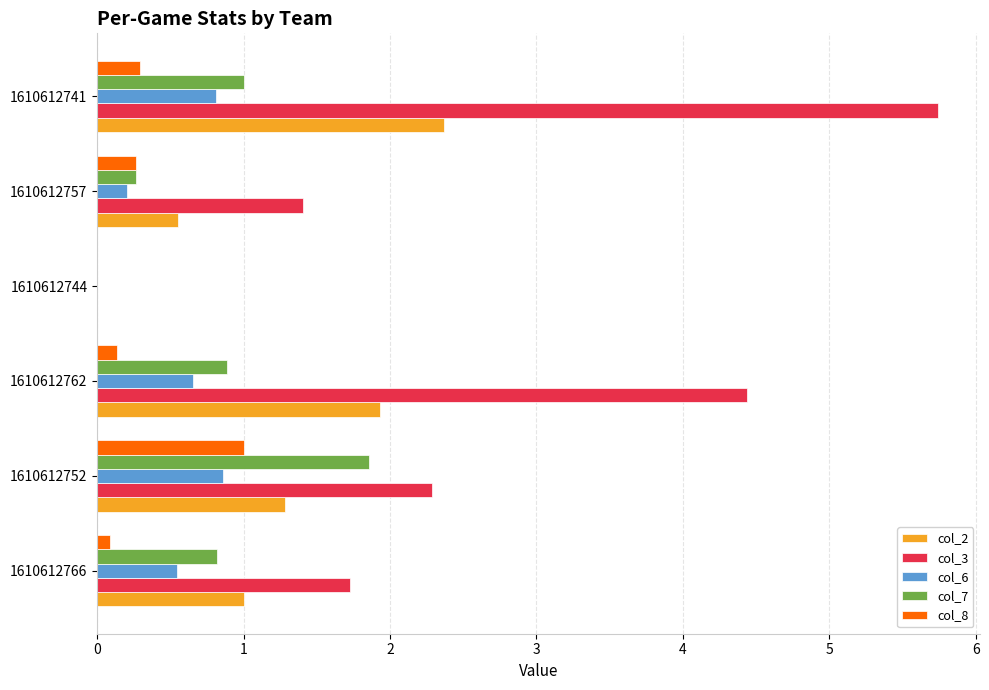

Is the value of col_6 at 1610612744 greater than the value of col_2 at 1610612741?

No